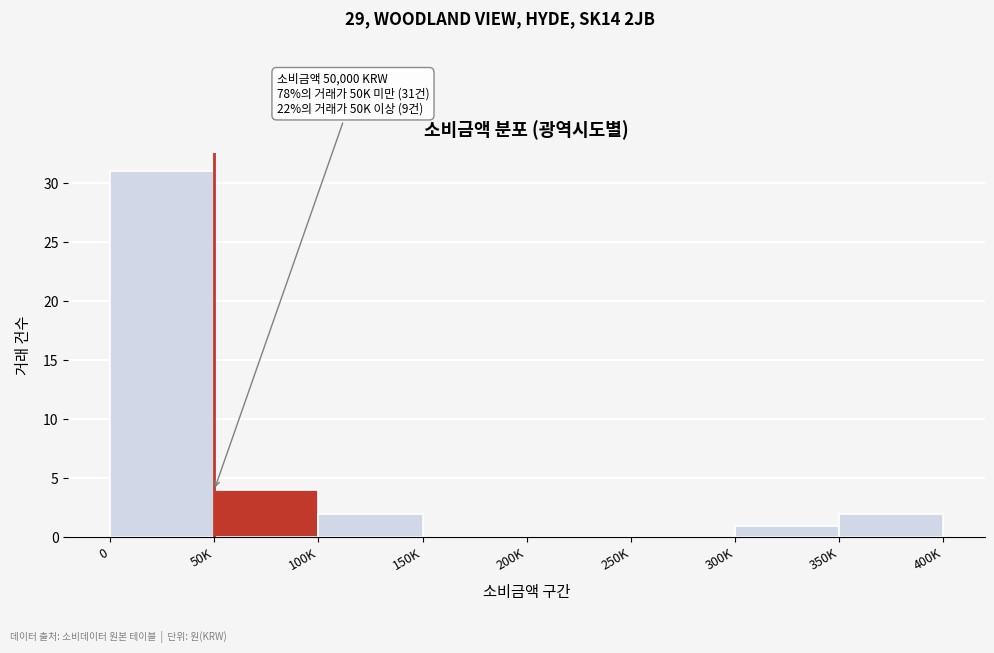

Reading left to right, transcribe all the data shown in this chart.

0=31	50K=4	100K=2	150K=0	200K=0	250K=0	300K=1	350K=2